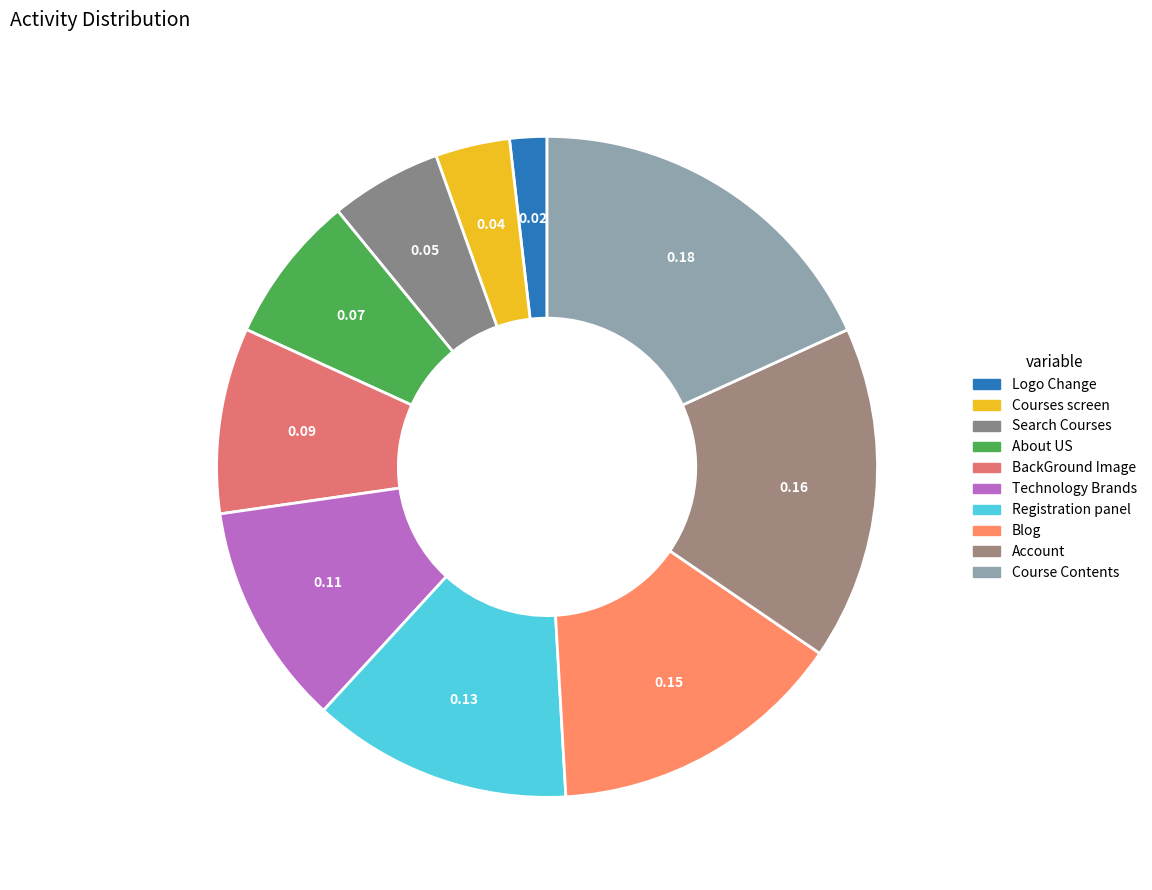

How much of the chart is everything except BackGround Image?

90.9%